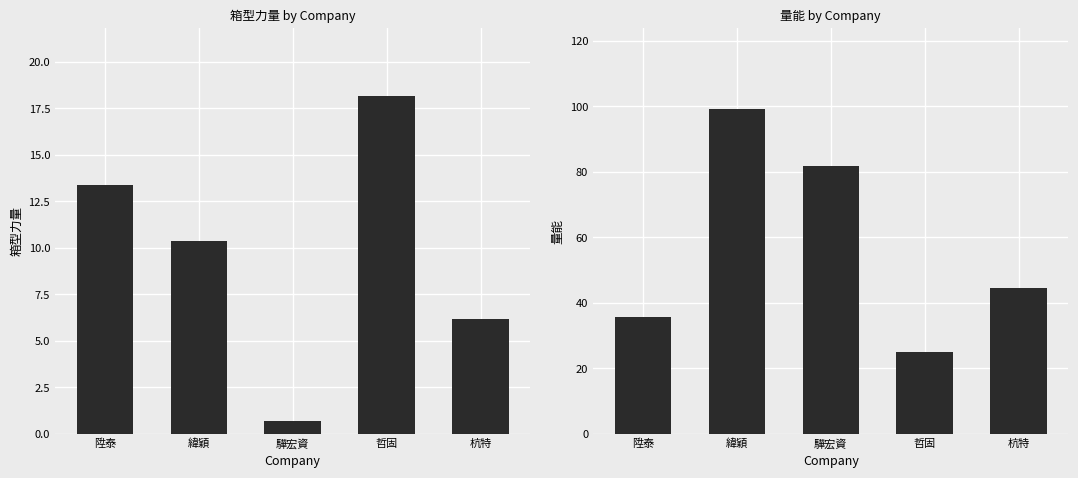

At which category is the sum across all series the highest?

緯穎